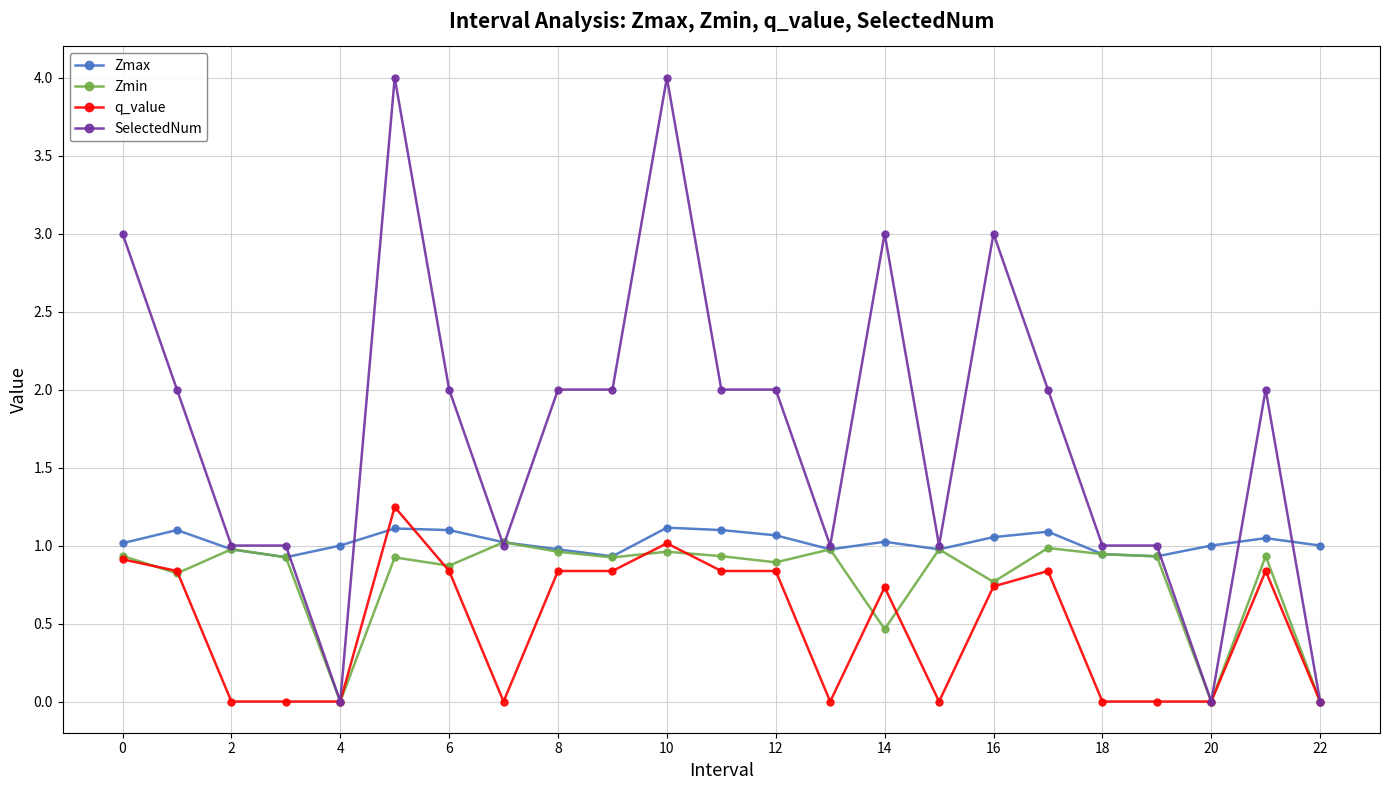

List the series in order of their overall mean, lowest first.

q_value, Zmin, Zmax, SelectedNum